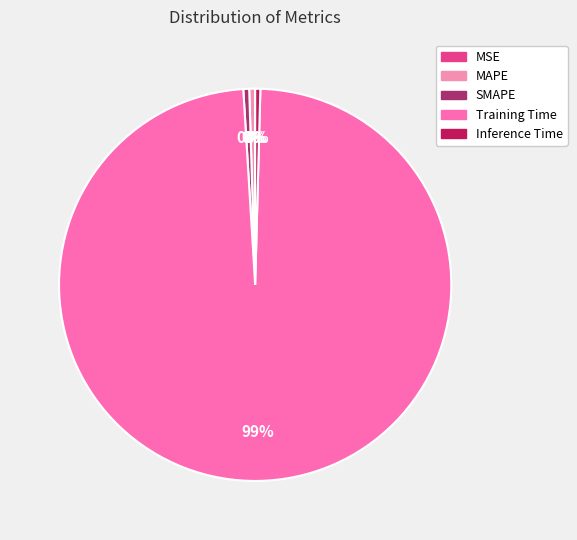

Does Inference Time account for over 50% of the chart?

No